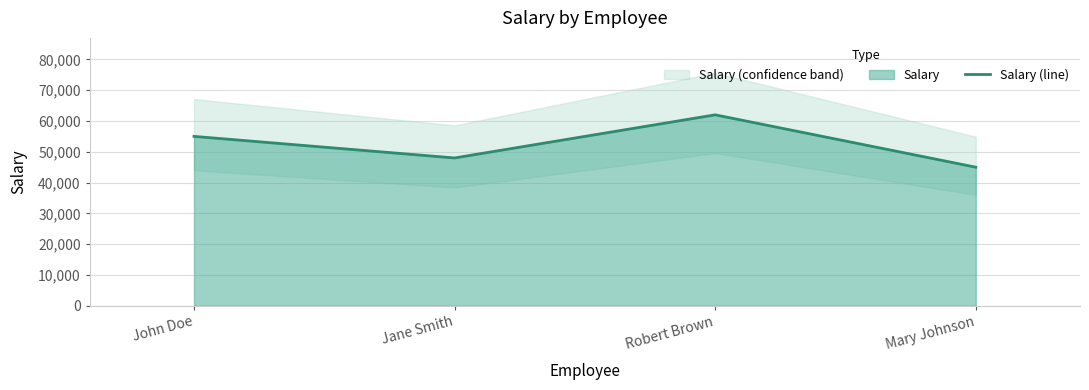

At which label does the data first exceed 55000?

Robert Brown